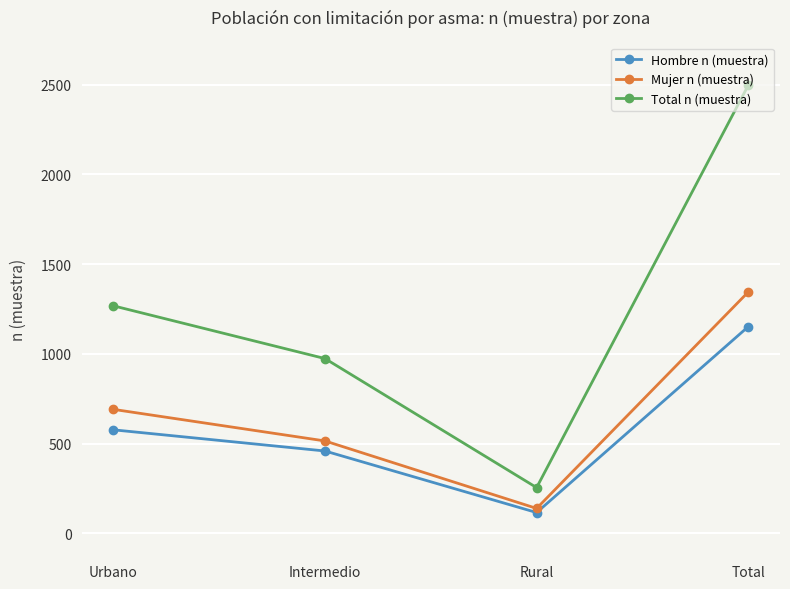

True or false: Total n (muestra) and Mujer n (muestra) cross at least once.

False